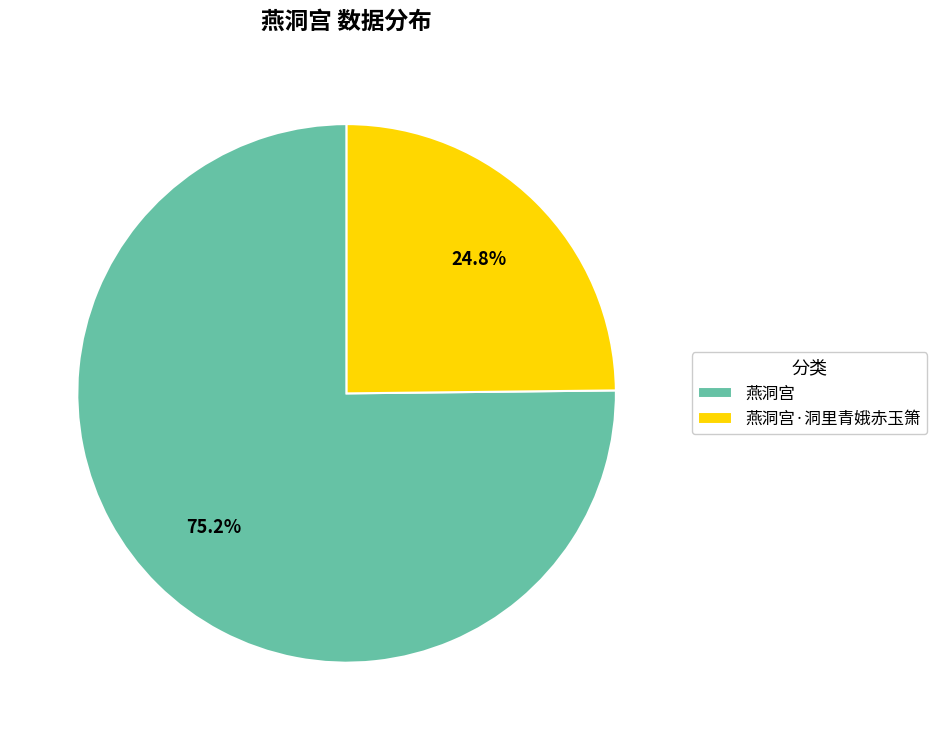

The 燕洞宫 slice represents 82% of the pie. True or false?

False